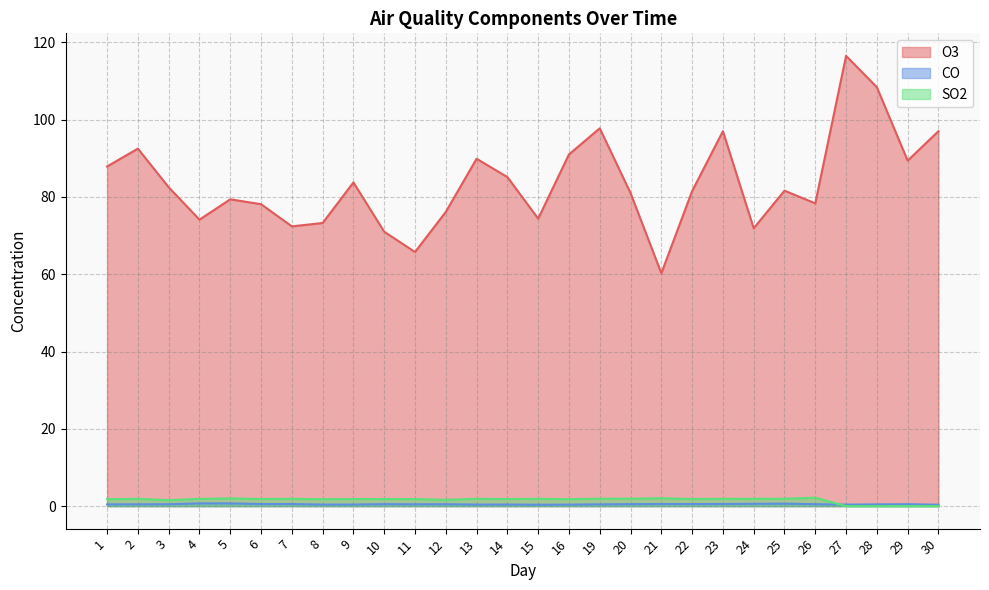

What are all the series names shown in the legend?

O3, CO, SO2